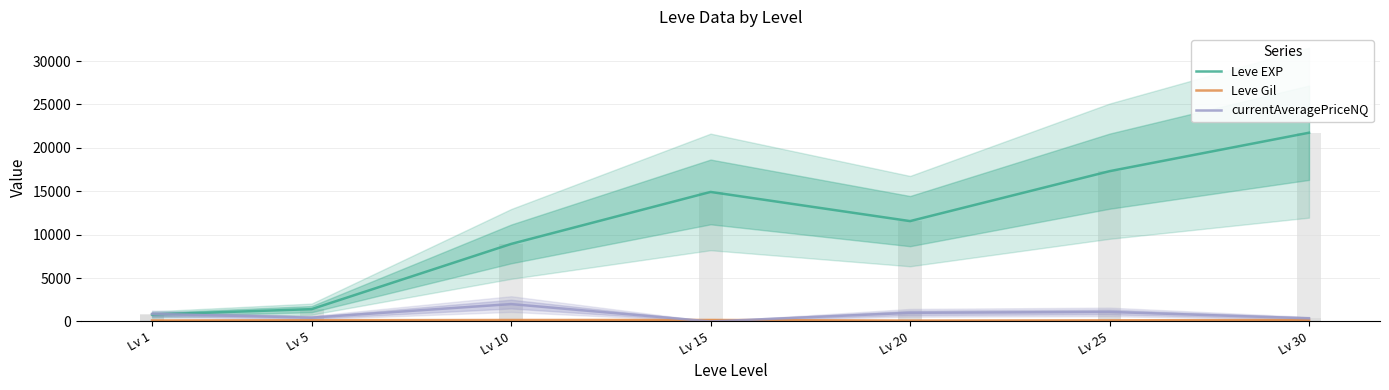

What is the value of the Leve EXP bar at the 6th from the left?

17310.0